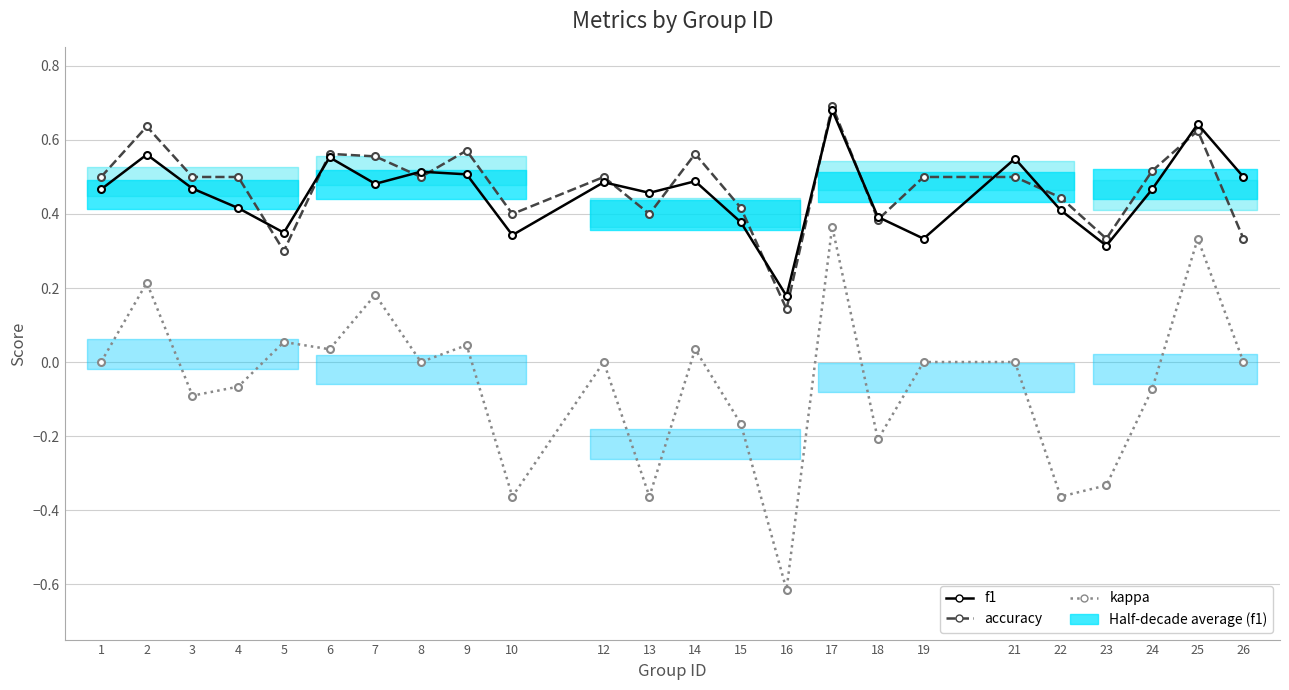

At which label is accuracy closest to 0?

16